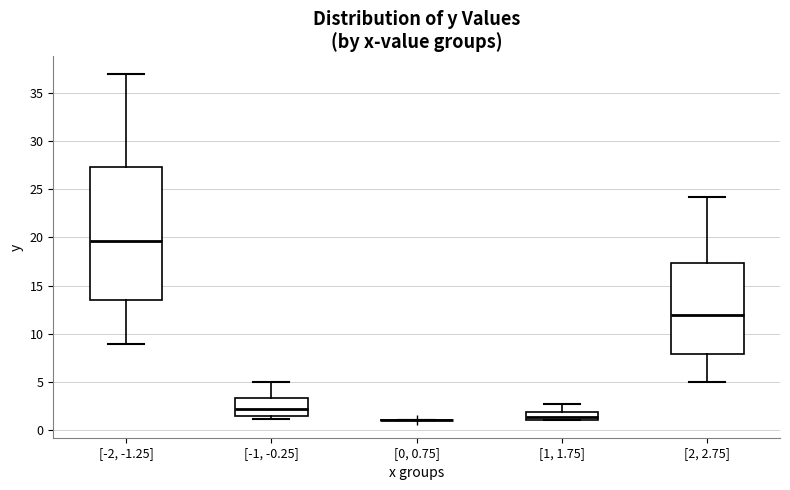

Comparing the boxes themselves (not the whiskers), which one is the tallest?

[-2, -1.25]